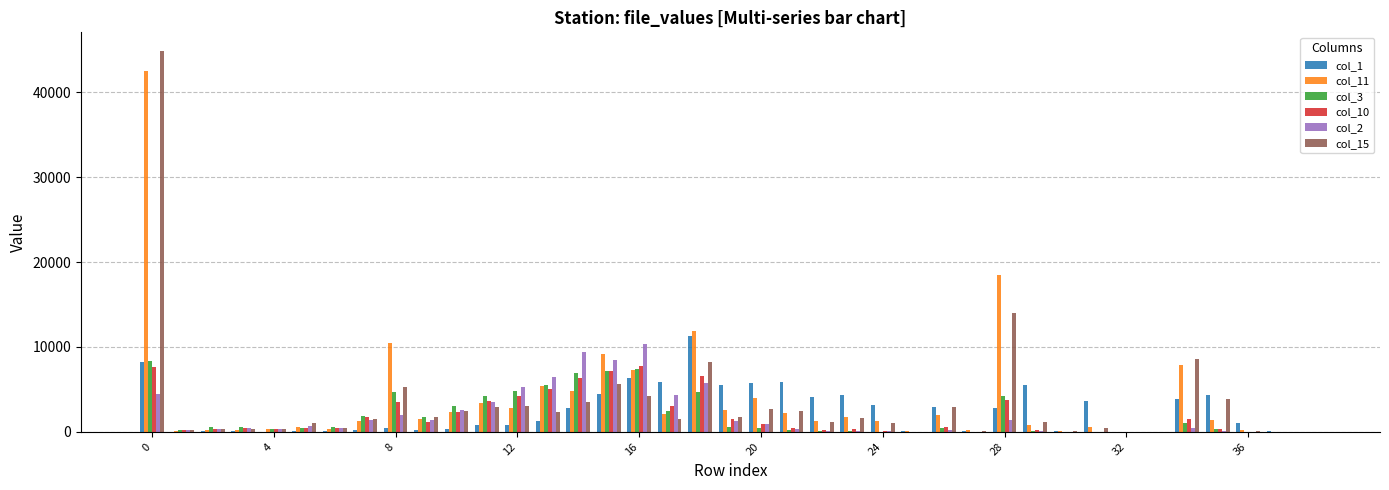

Does the chart contain stacked bars?

No